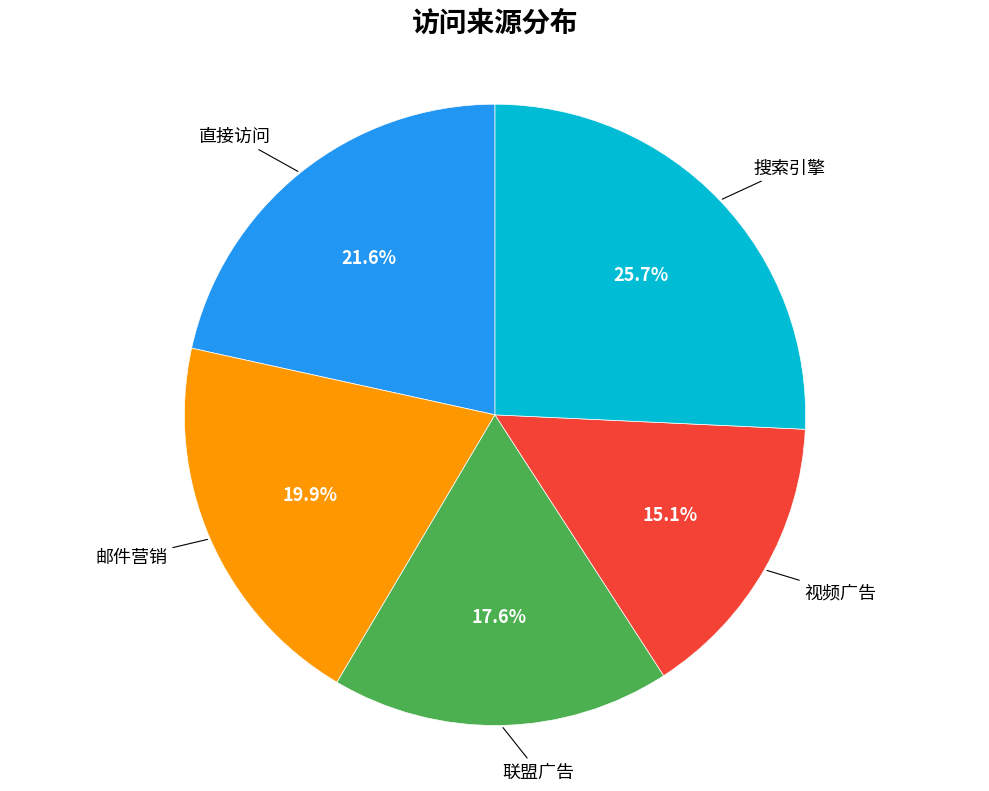

Is there any slice that represents more than half of the pie?

No